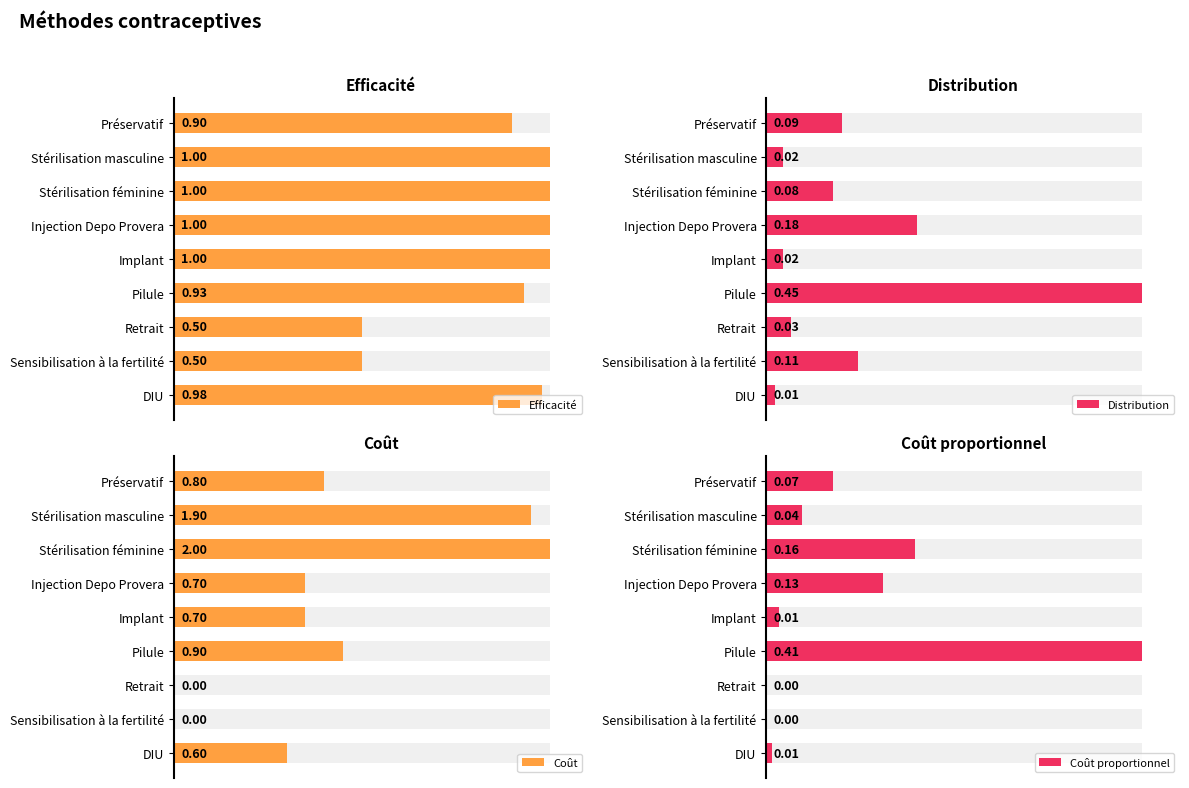

What is the sum of the Efficacité values at Retrait and DIU?

1.5